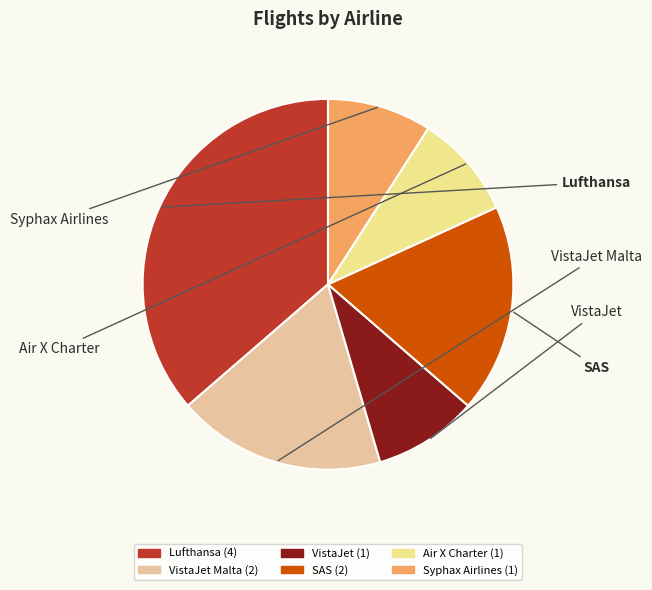

To the nearest percent, what portion does VistaJet Malta represent?

18%